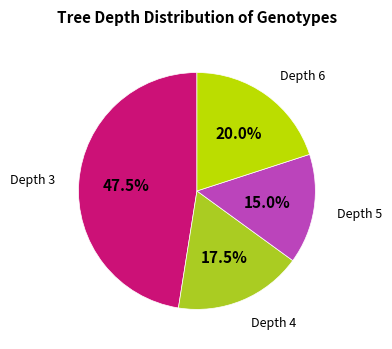

Is there a majority slice in this chart?

No